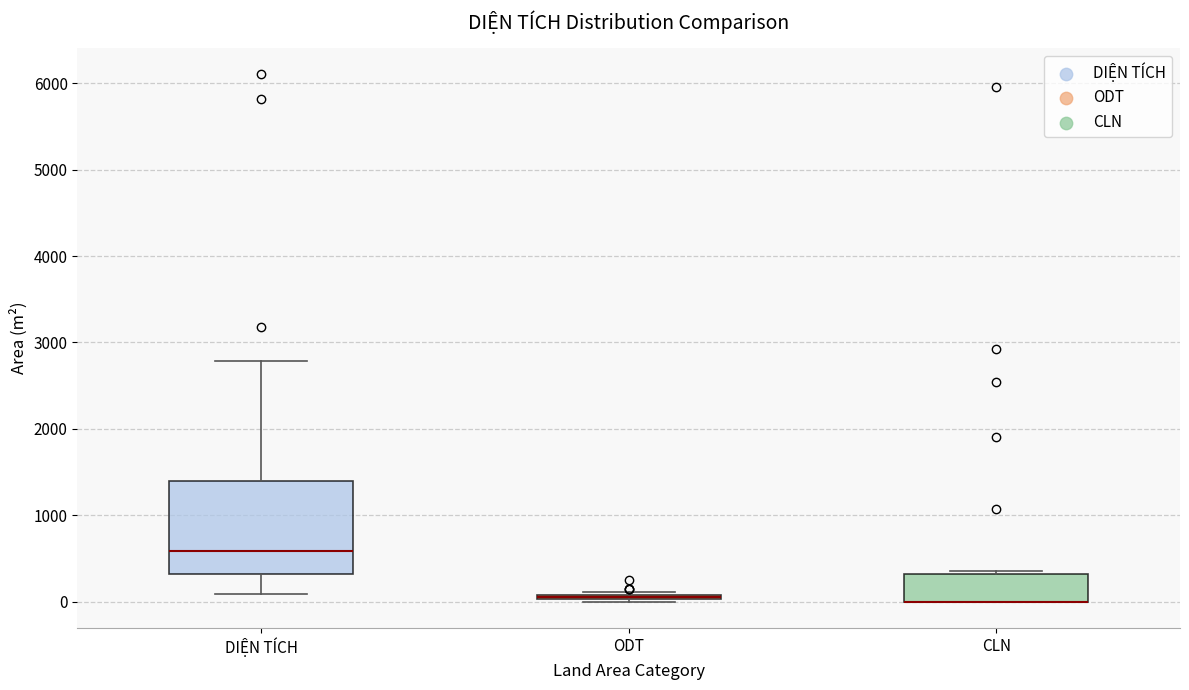

Where does the upper whisker of the box for DIỆN TÍCH end on the y-axis? The values are not printed on the chart, so give them approximately, as read against the axis.

2800